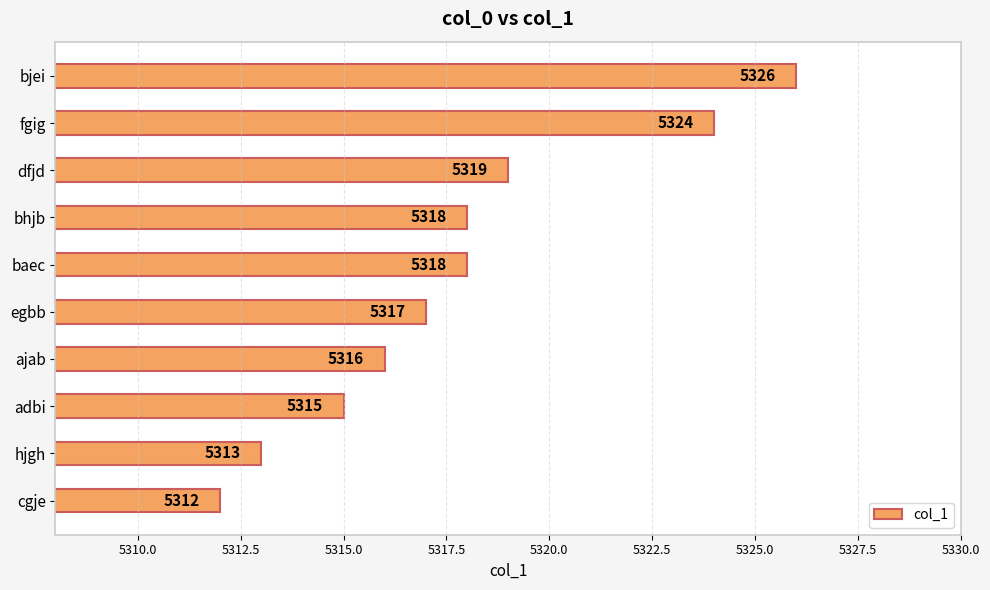

What is the change in value from cgje to adbi?

+3